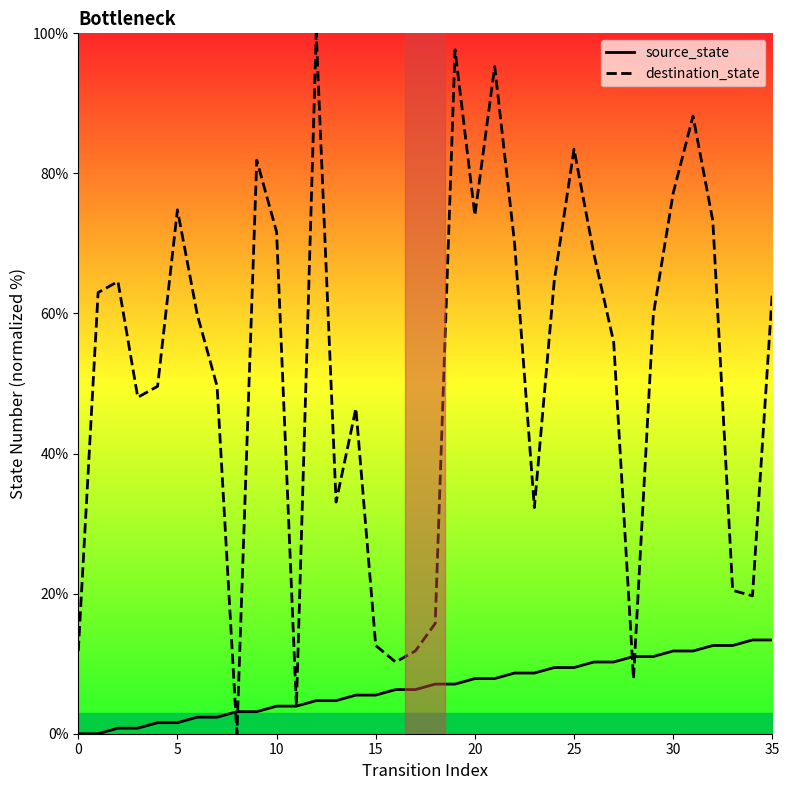

True or false: source_state and destination_state intersect in this chart.

True